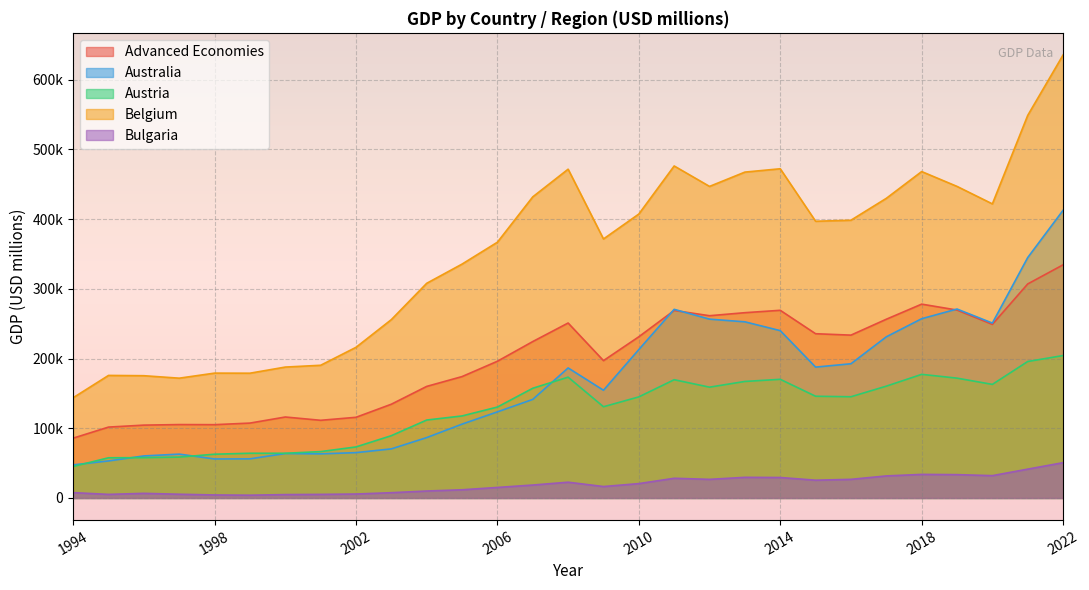

Which series has the widest spread of values?

Belgium